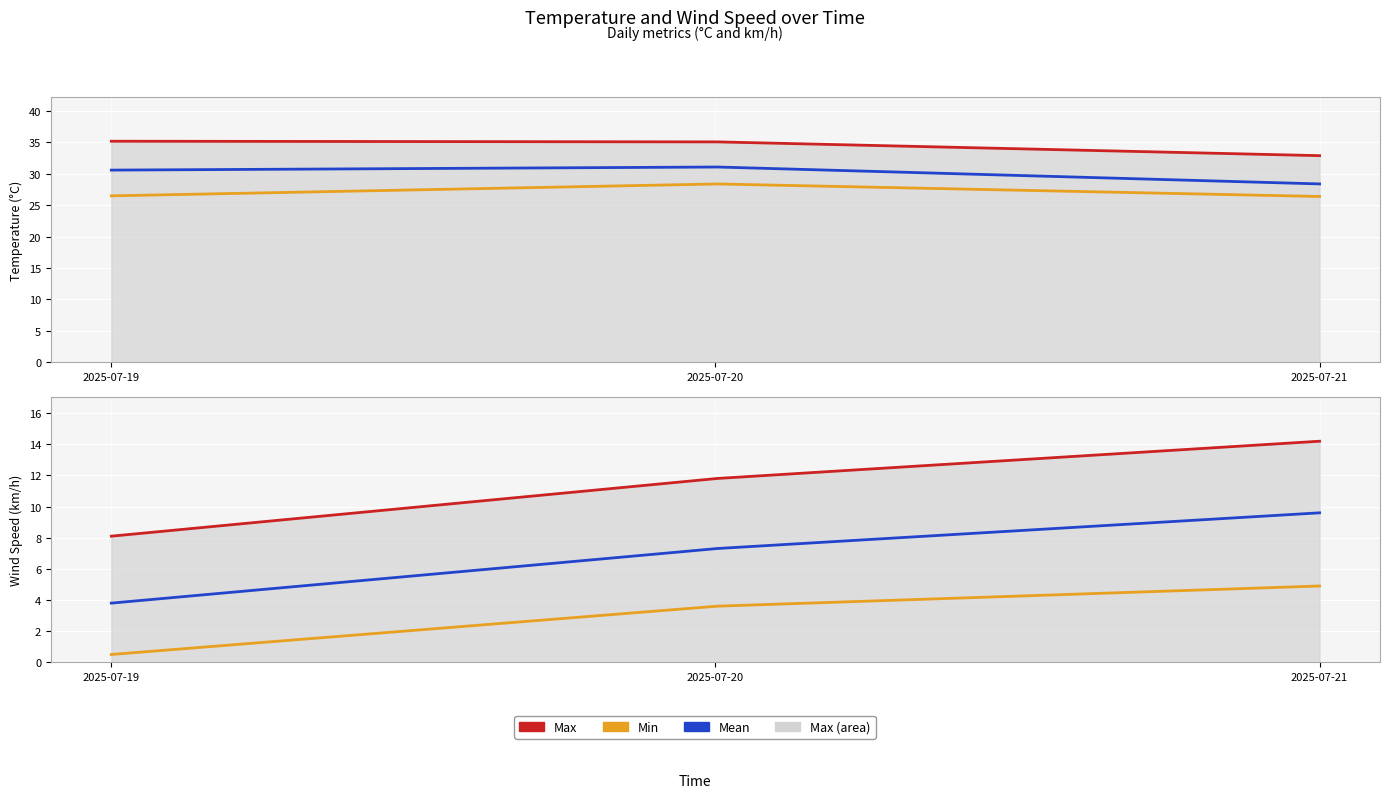

Reading right to left, what are all the values shown in this chart?

temperature_2m_max: 2025-07-21=32.9	2025-07-20=35.1	2025-07-19=35.2
temperature_2m_min: 2025-07-21=26.4	2025-07-20=28.4	2025-07-19=26.5
temperature_2m_mean: 2025-07-21=28.4	2025-07-20=31.1	2025-07-19=30.6
wind_speed_10m_max: 2025-07-21=14.2	2025-07-20=11.8	2025-07-19=8.1
wind_speed_10m_min: 2025-07-21=4.9	2025-07-20=3.6	2025-07-19=0.5
wind_speed_10m_mean: 2025-07-21=9.6	2025-07-20=7.3	2025-07-19=3.8